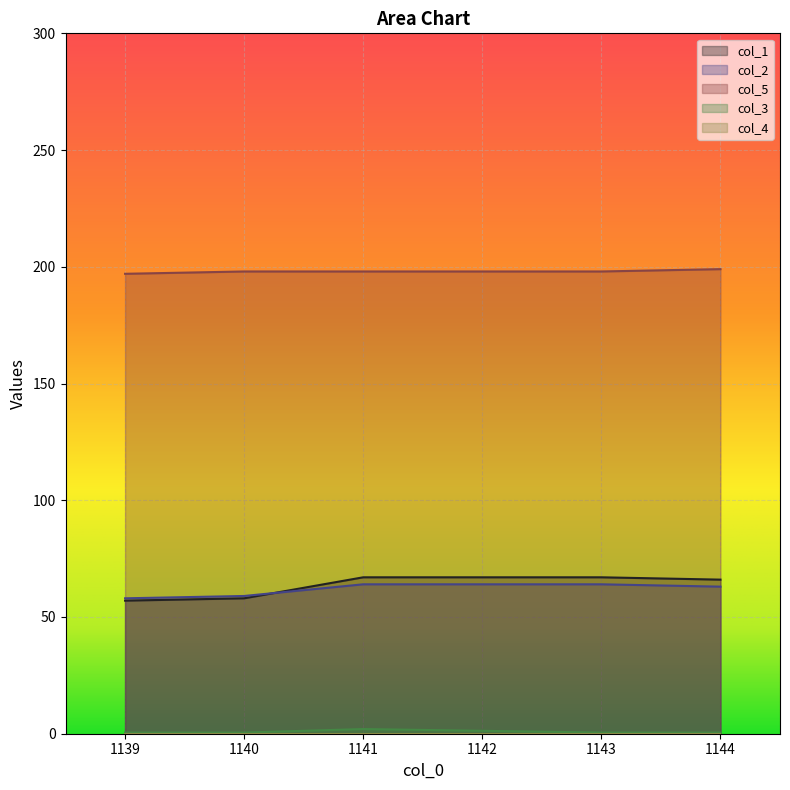

At which label is col_1 closest to 62?

1140.0